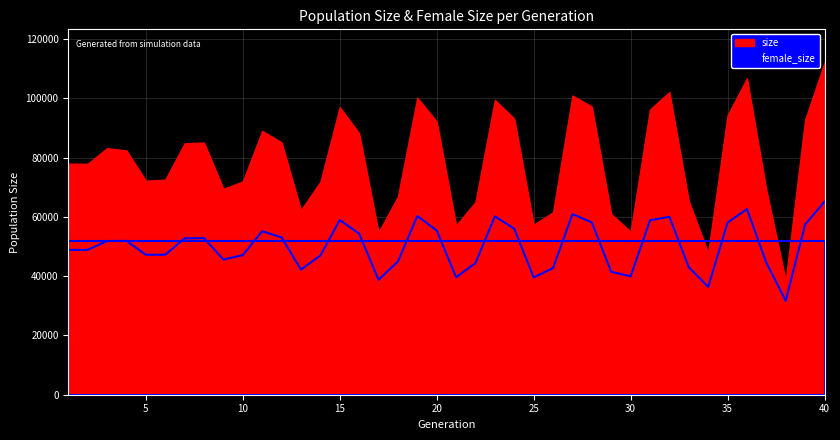

How many values are below 51873?

20